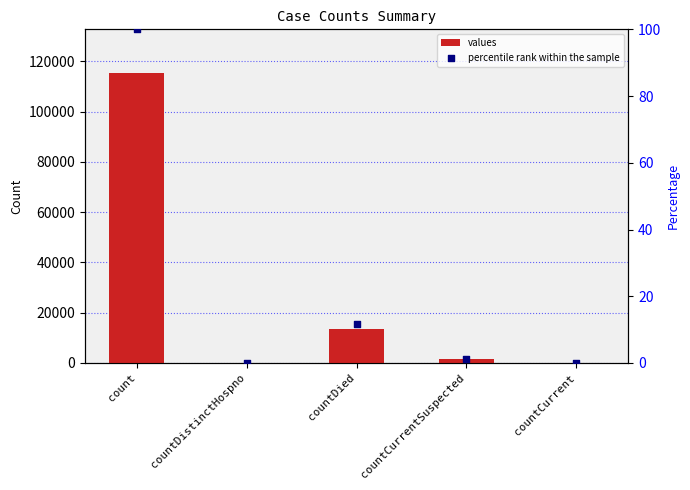

At which category is the sum across all series the highest?

count